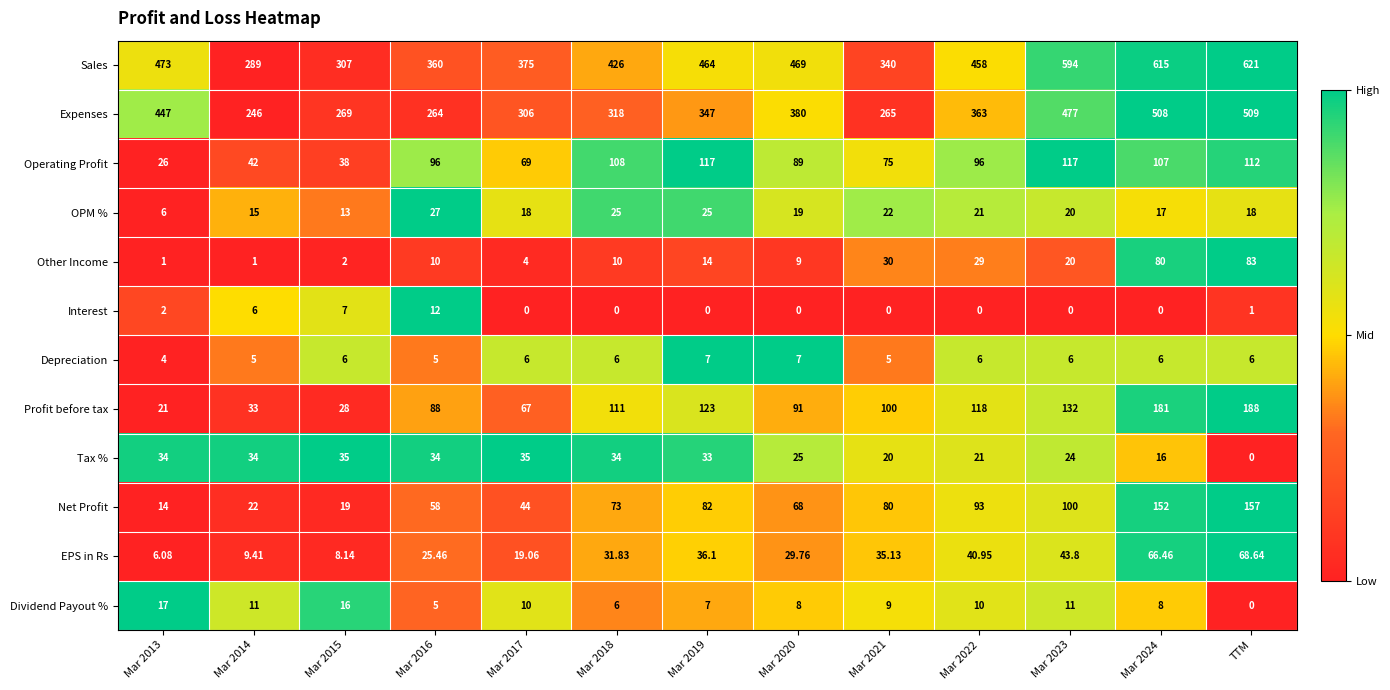

Which label corresponds to the largest value in the chart?

TTM